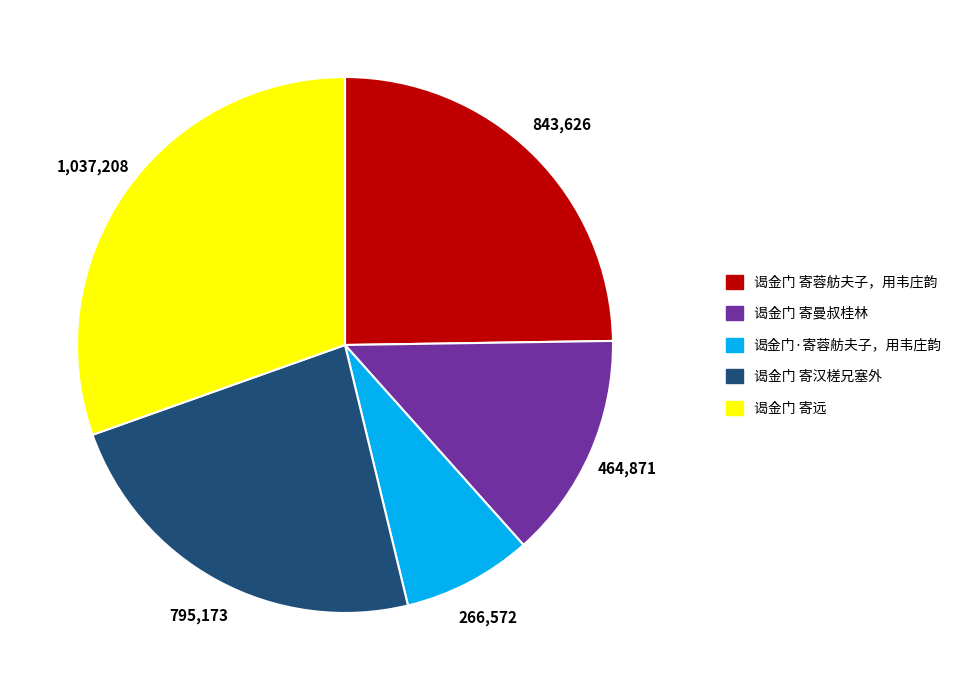

What is the ratio of the value at 谒金门 寄曼叔桂林 to the value at 谒金门·寄蓉舫夫子，用韦庄韵?

1.7